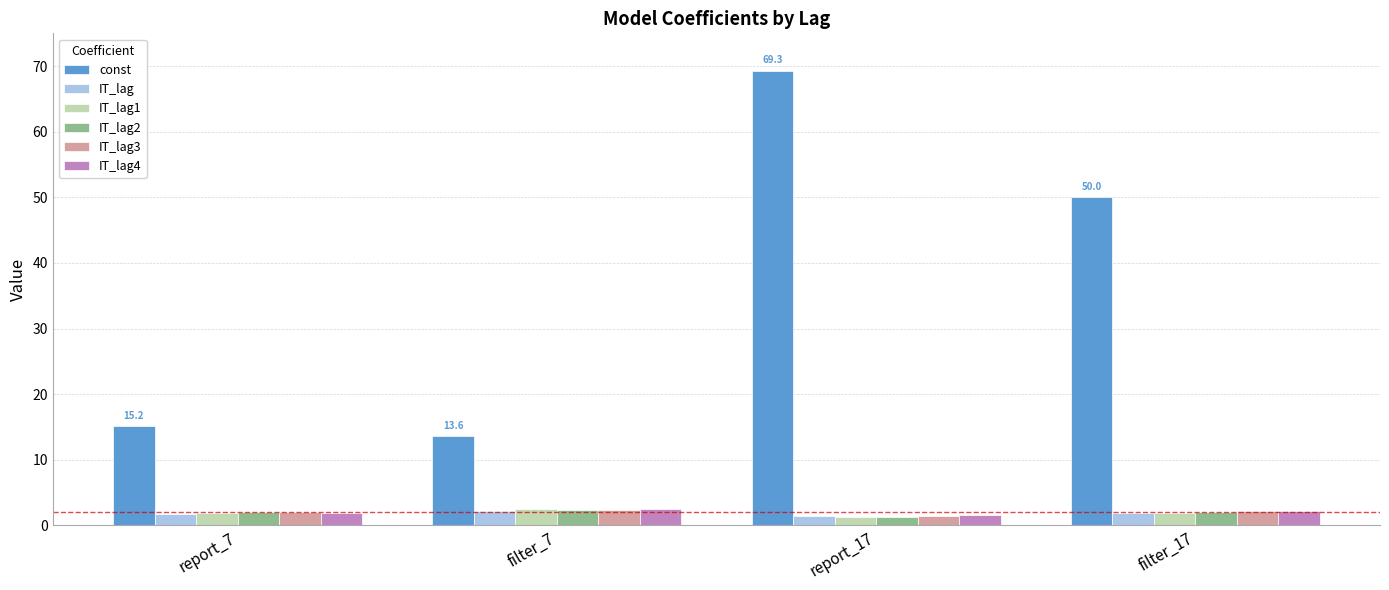

What is the total value across all series at report_7?

24.7